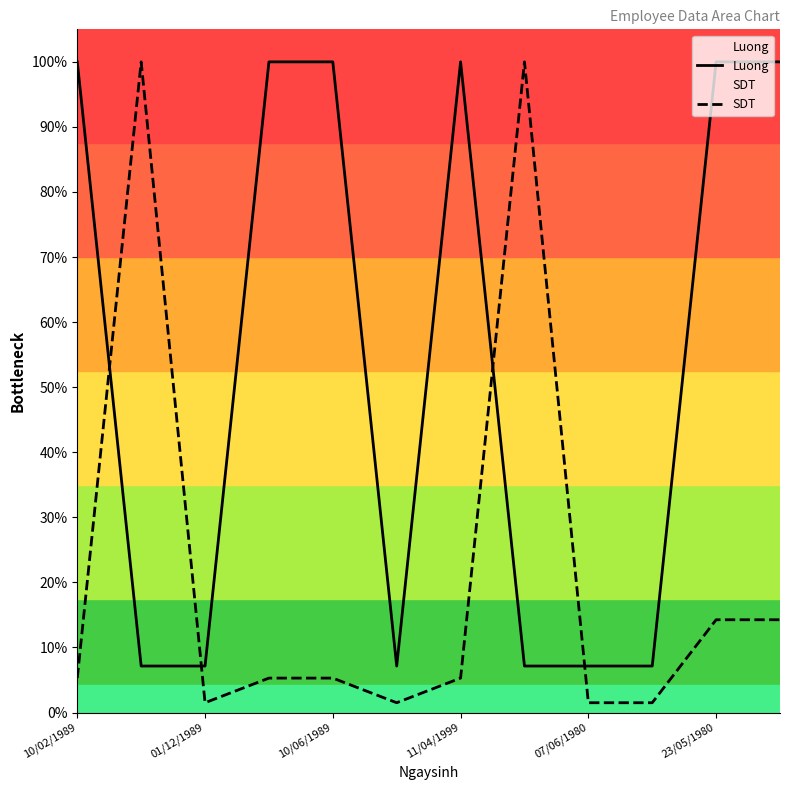

How many lines are shown in the chart?

2